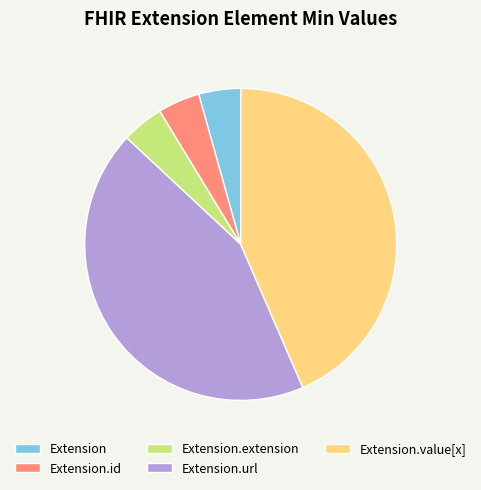

Does Extension account for over 50% of the chart?

No